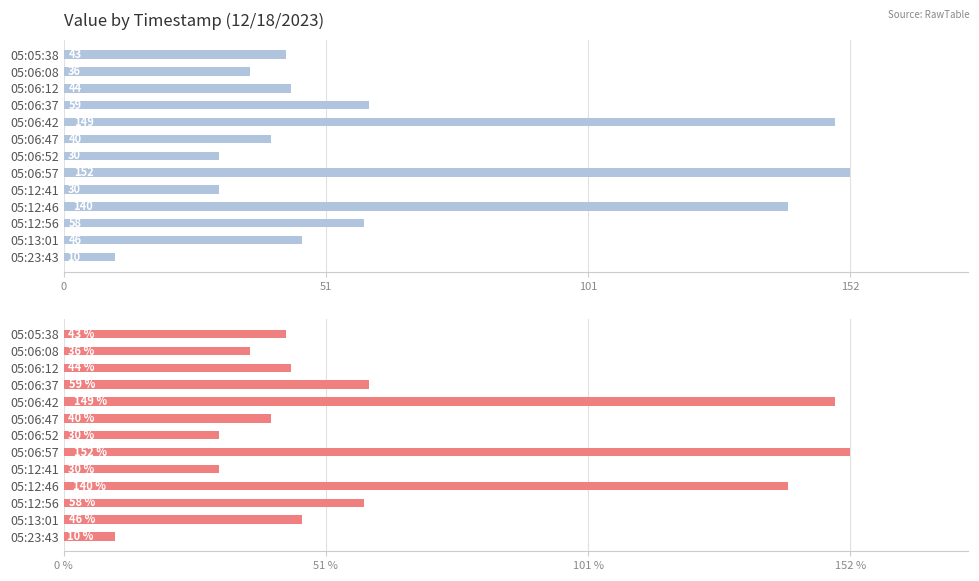

True or false: the data shows 214 at 05:06:57.

False